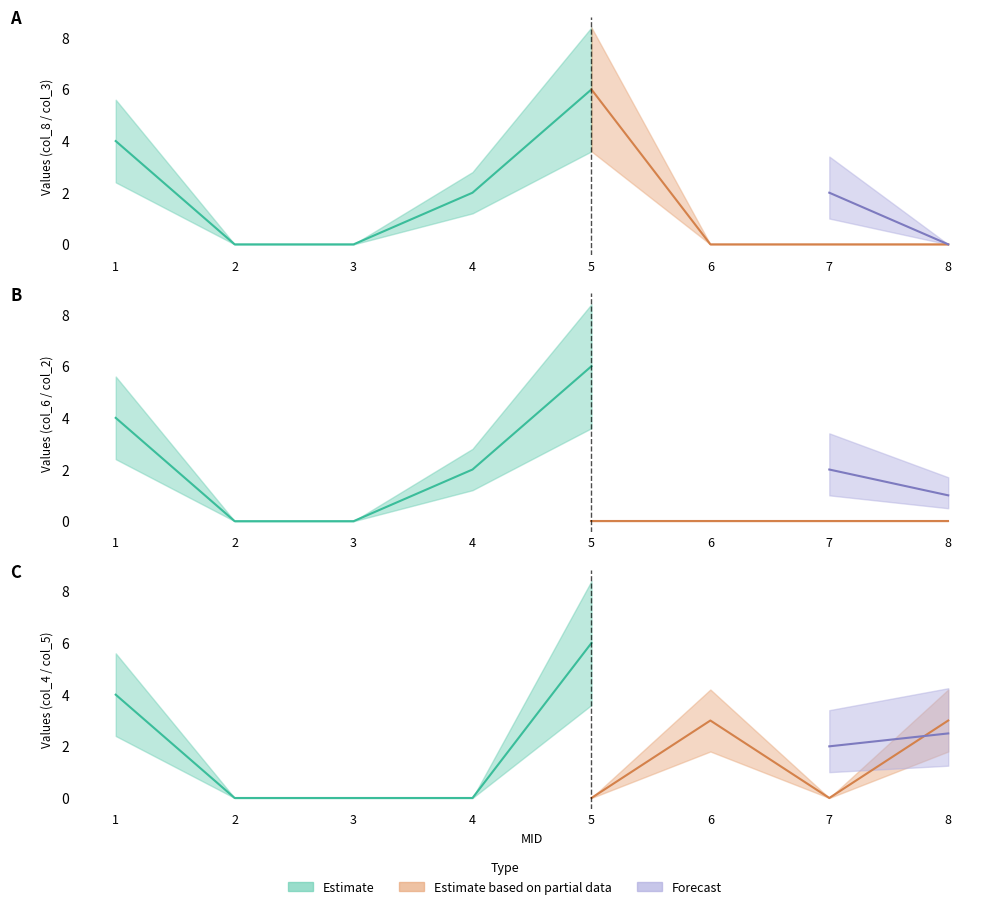

How many data points does each series have?

8